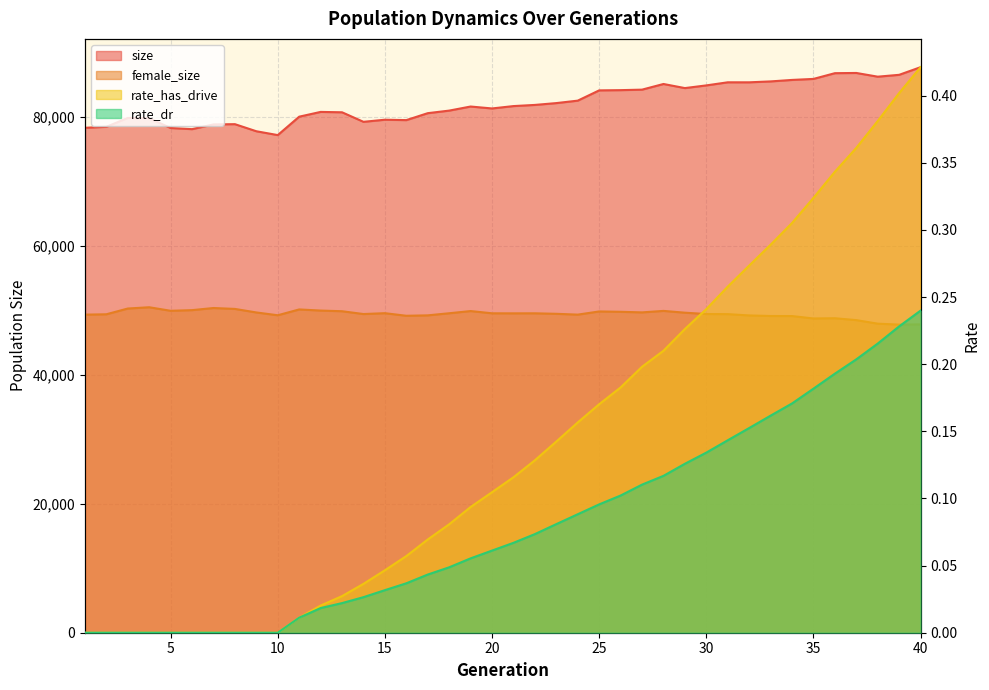

Count the number of categories in the chart.

40